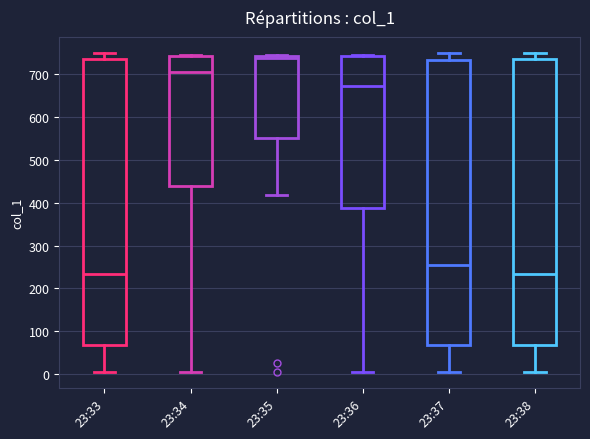

Reading left to right, read every box against the y-axis: the position of its median line, the range the box covers, and the ends of its whiskers. The values are not printed on the chart, so give them approximately, as read against the axis.

23:33: median 230, box 70 to 730, whiskers 10 to 750
23:34: median 710, box 440 to 740, whiskers 10 to 750
23:35: median 740 (just below the box's upper edge), box 550 to 740, whiskers 420 to 750
23:36: median 670, box 390 to 740, whiskers 10 to 750
23:37: median 250, box 70 to 730, whiskers 10 to 750
23:38: median 230, box 70 to 730, whiskers 10 to 750